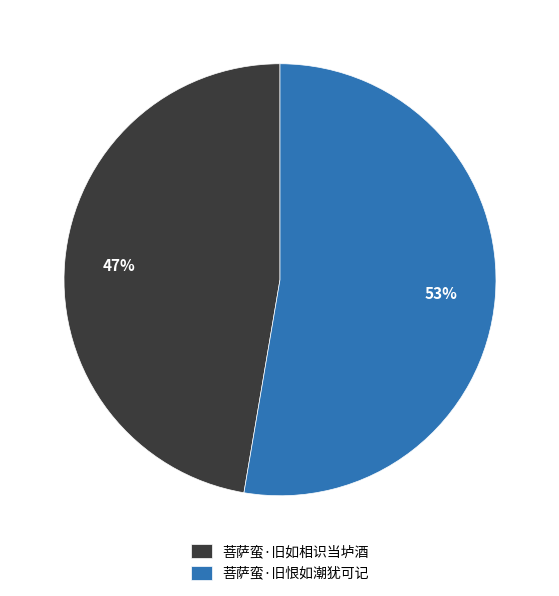

Is the sum of 菩萨蛮·旧如相识当垆酒 and 菩萨蛮·旧恨如潮犹可记 greater than half?

Yes